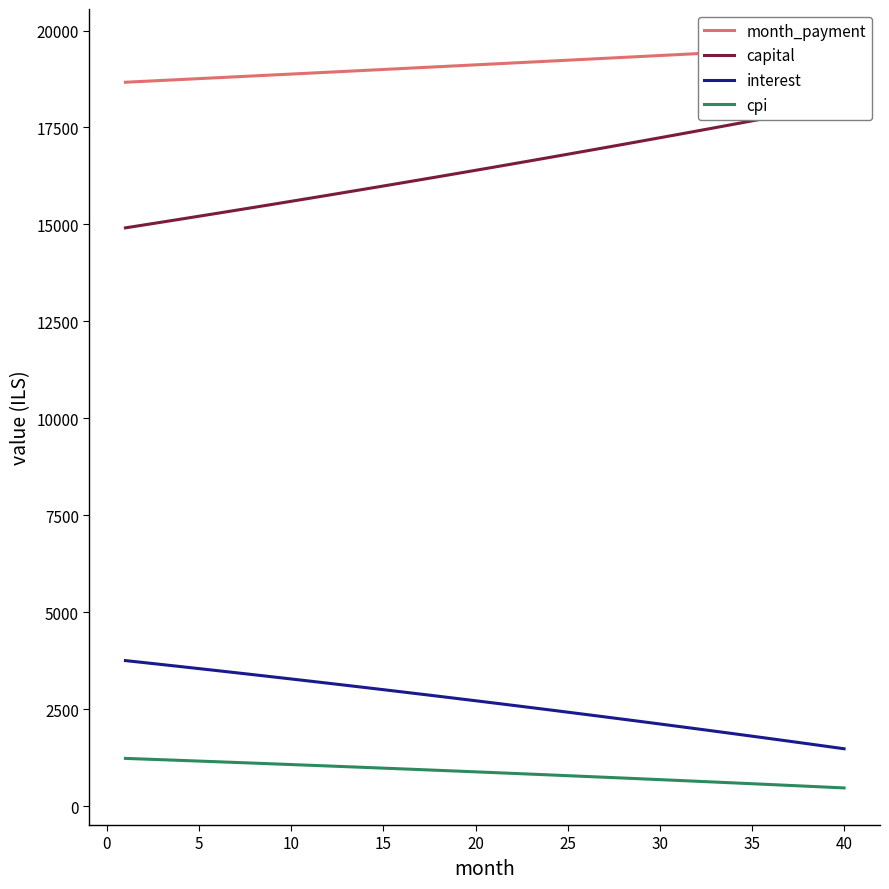

True or false: capital and interest intersect in this chart.

False